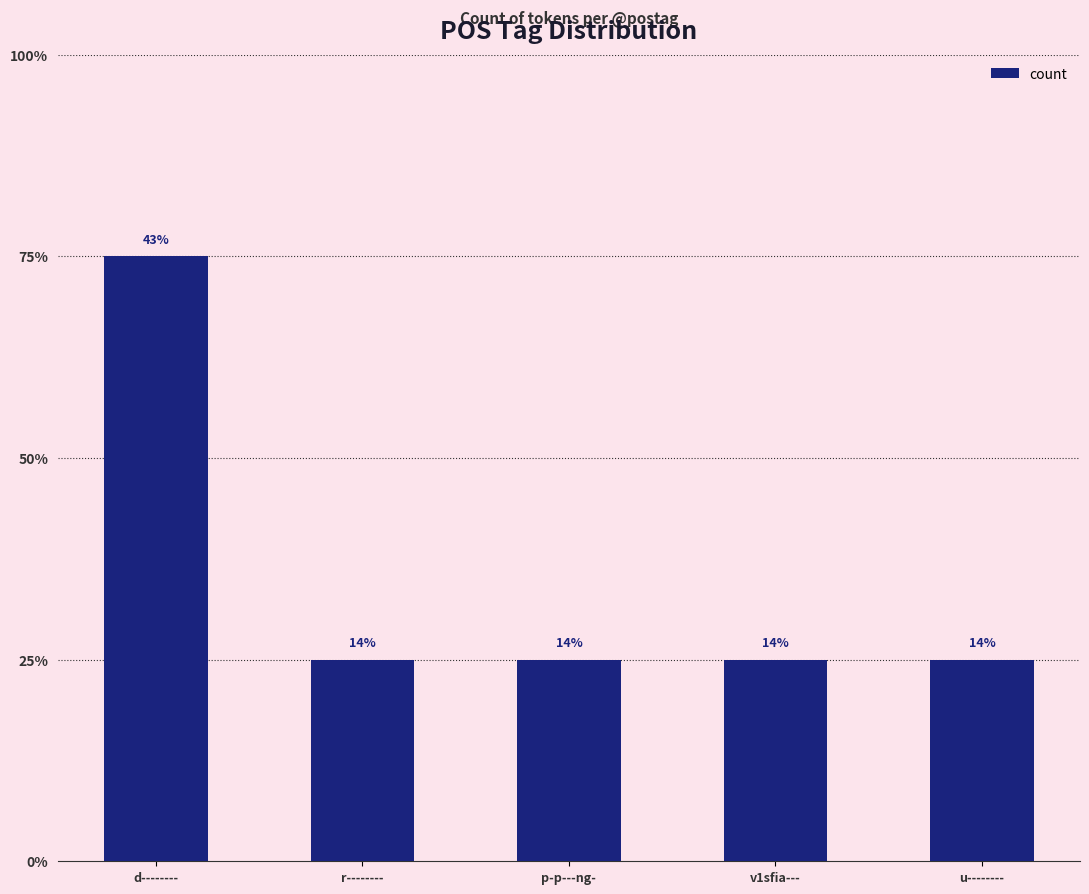

The chart shows a value of 3 at d--------. True or false?

True